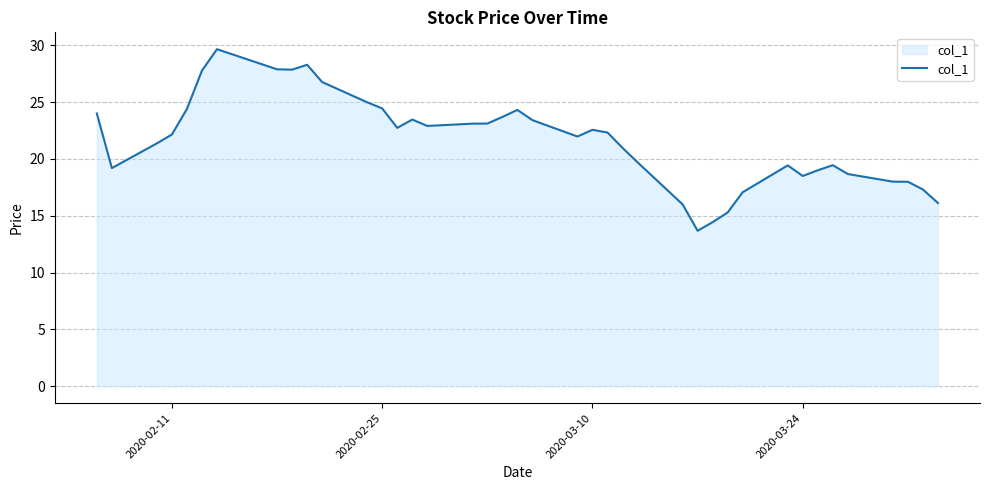

What is the maximum value shown in the chart?

29.6